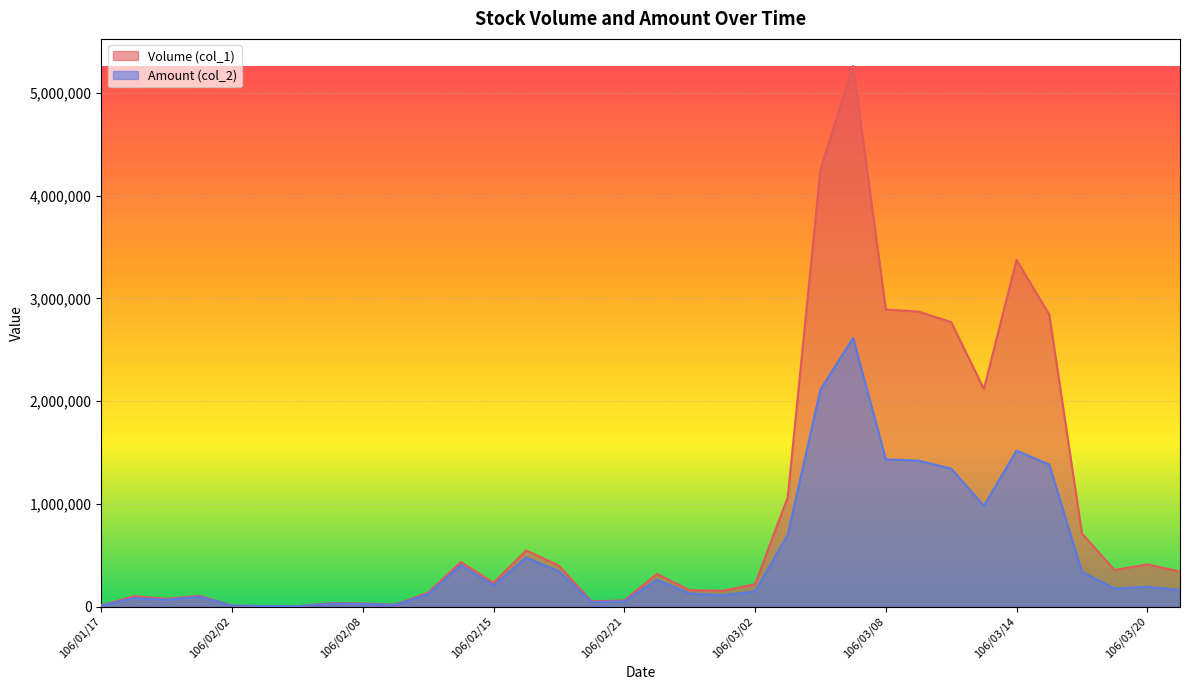

What are all the series names shown in the legend?

Volume (col_1), Amount (col_2)